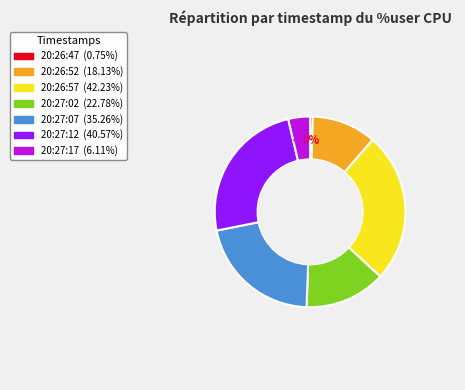

To the nearest percent, what is the average slice percentage?

14%